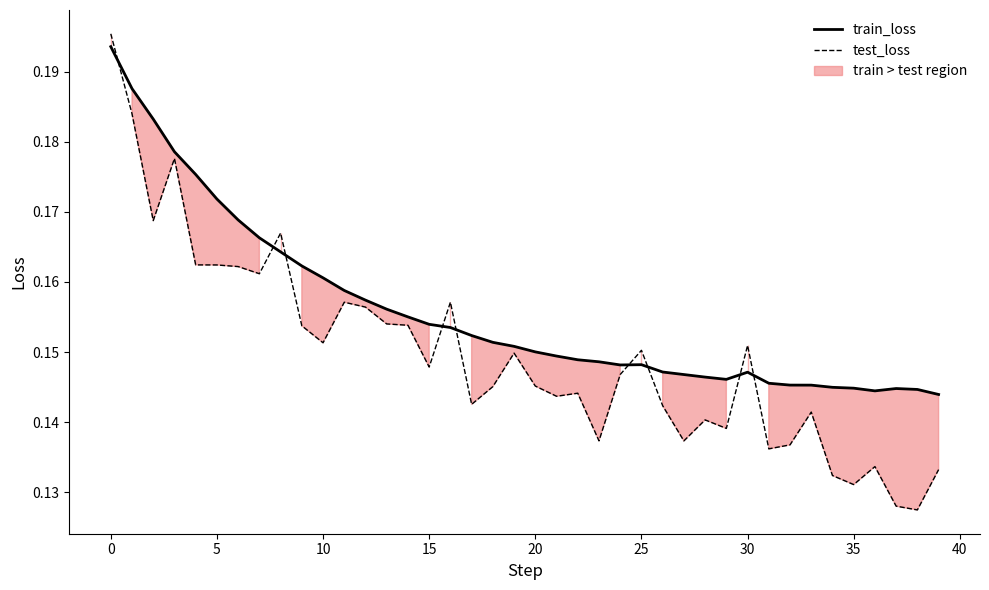

Rank the series by their average value, from highest to lowest.

train_loss, test_loss